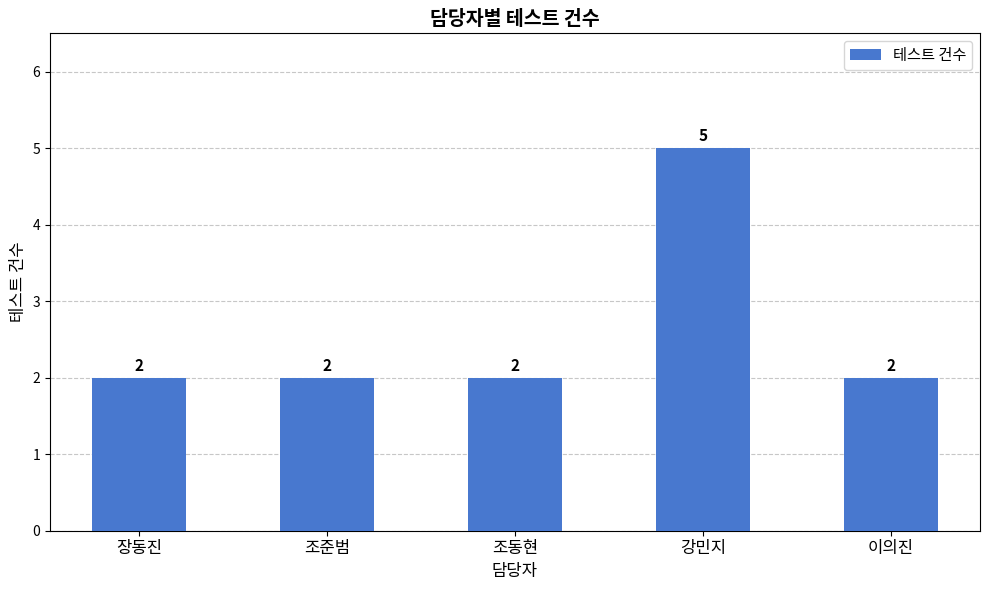

Which category has the highest value across all series?

강민지